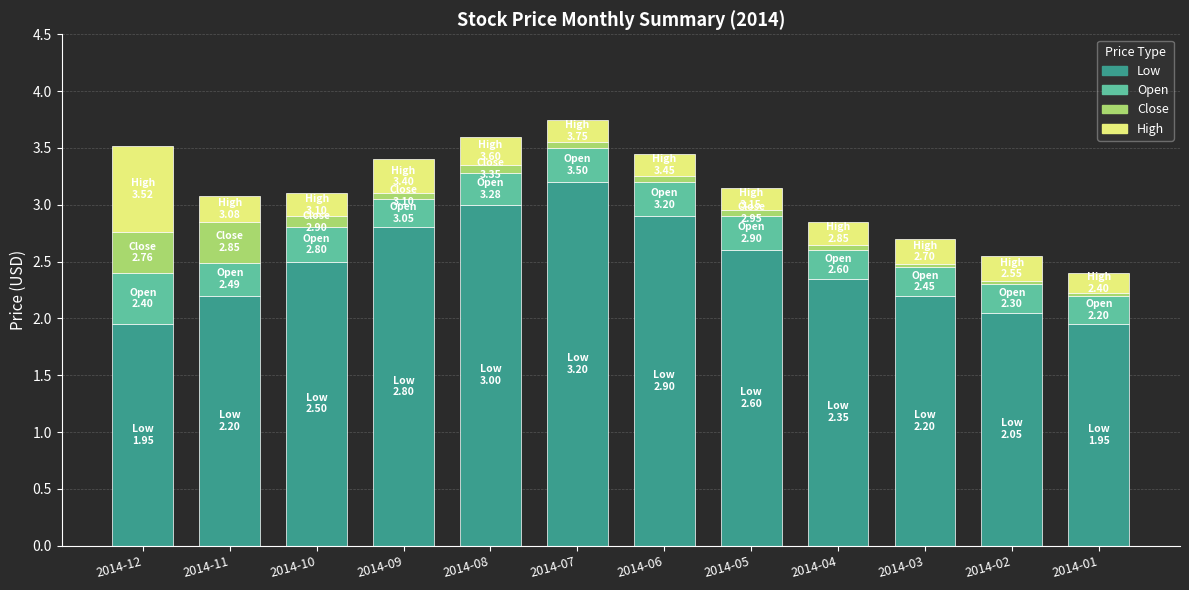

What is the sum of all Low values?

29.7